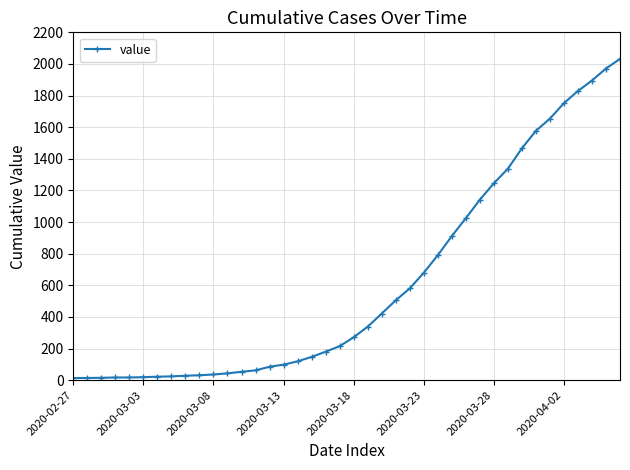

What is the difference between the maximum and minimum values?

2019